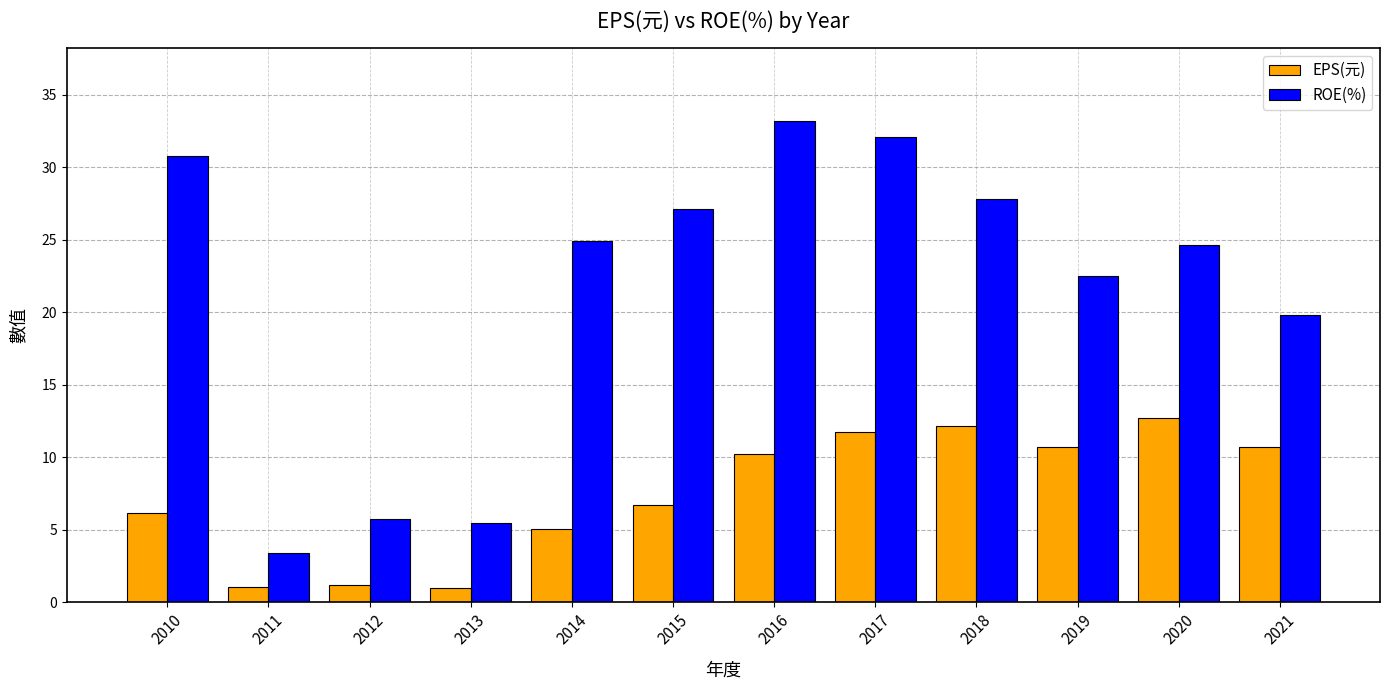

How many groups of bars are there?

12